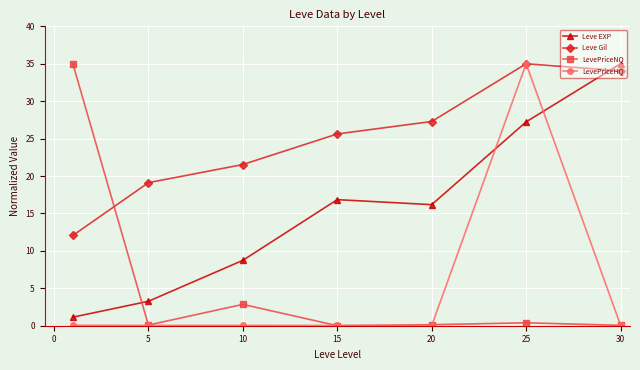

Which series has the largest total across all categories?

Leve Gil